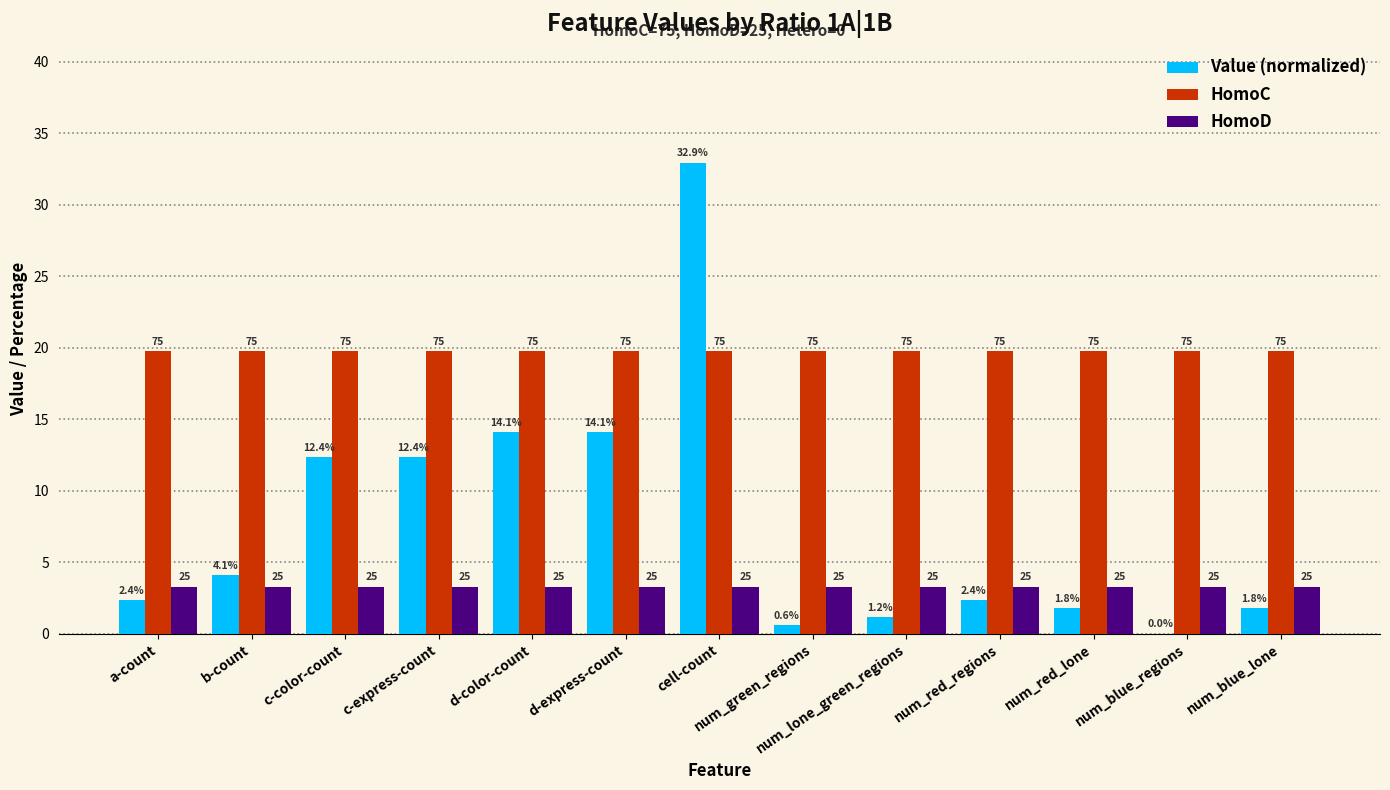

Reading left to right, transcribe all the data shown in this chart.

Value (normalized): 2.4	4.1	12.4	12.4	14.1	14.1	32.9	0.6	1.2	2.4	1.8	0.0	1.8
HomoC: 19.8	19.8	19.8	19.8	19.8	19.8	19.8	19.8	19.8	19.8	19.8	19.8	19.8
HomoD: 3.3	3.3	3.3	3.3	3.3	3.3	3.3	3.3	3.3	3.3	3.3	3.3	3.3